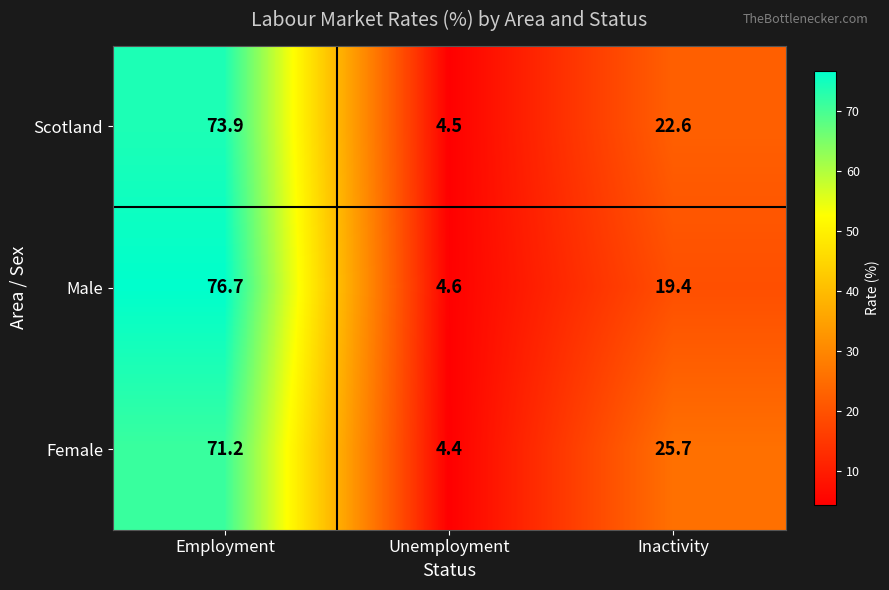

What is the total value across all series at Employment?

221.8